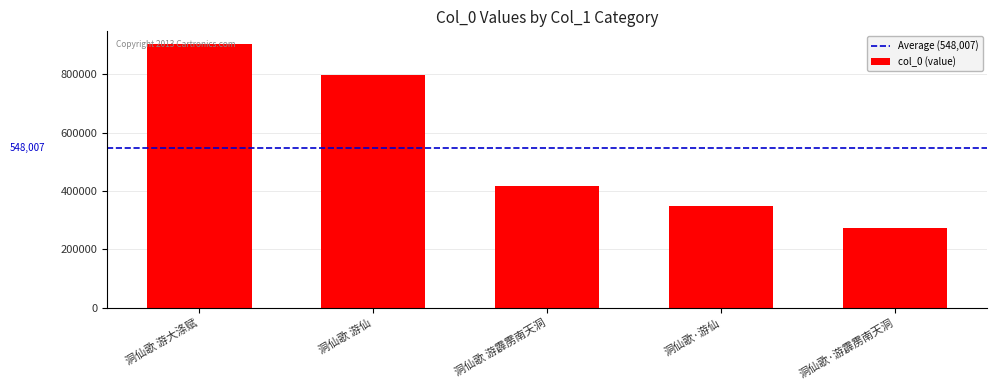

What is the difference between the maximum and second lowest values?

552525